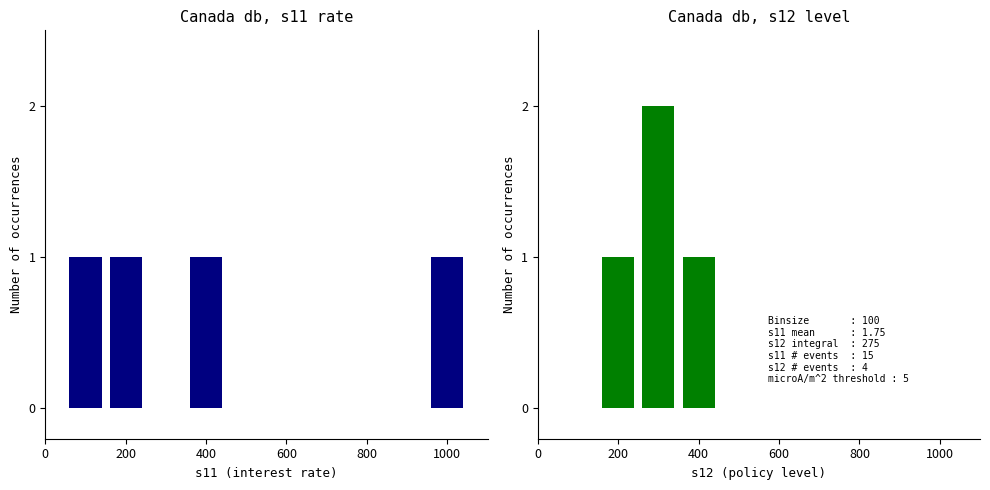

What is the sum of the s11 values at 200 and 0?

2